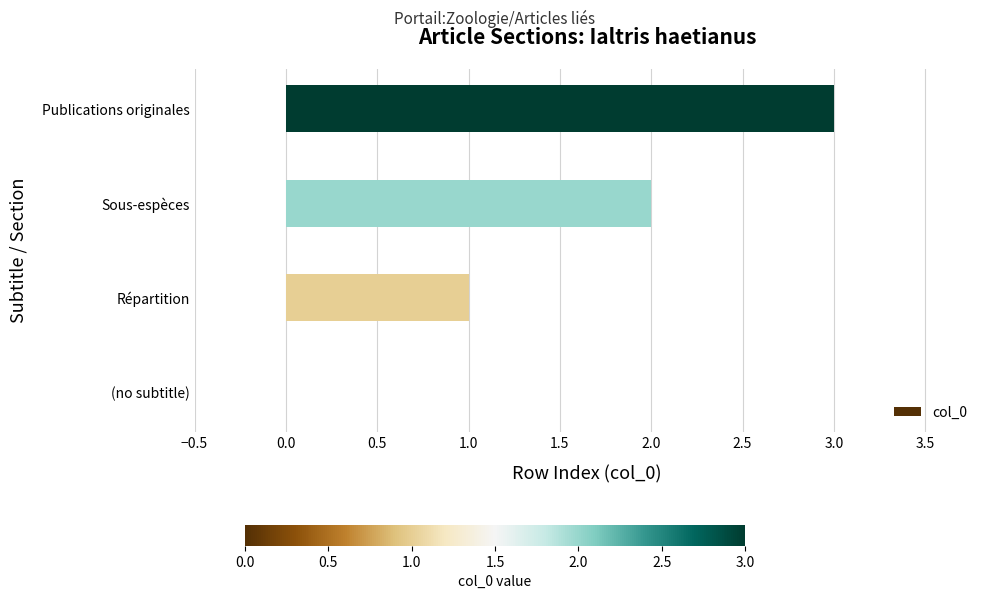

Is it true that the value at Répartition is 0?

False